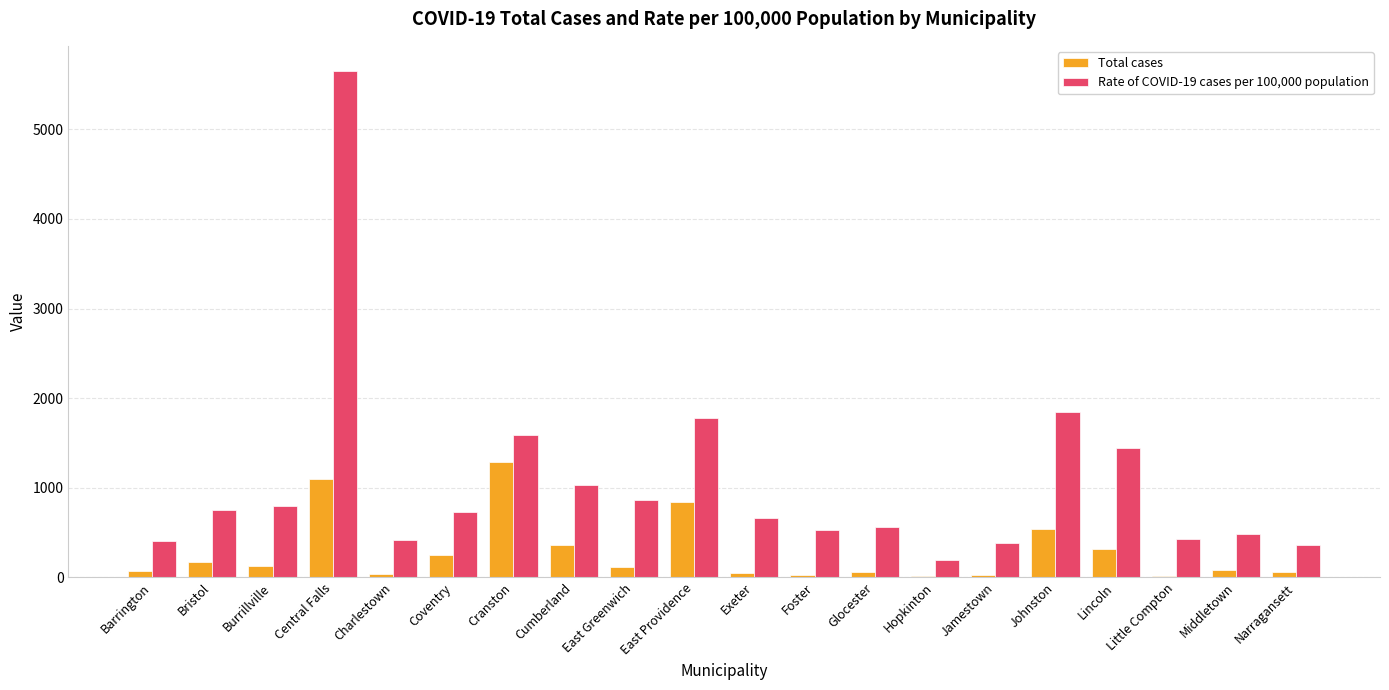

What is the total value across all series at Little Compton?

443